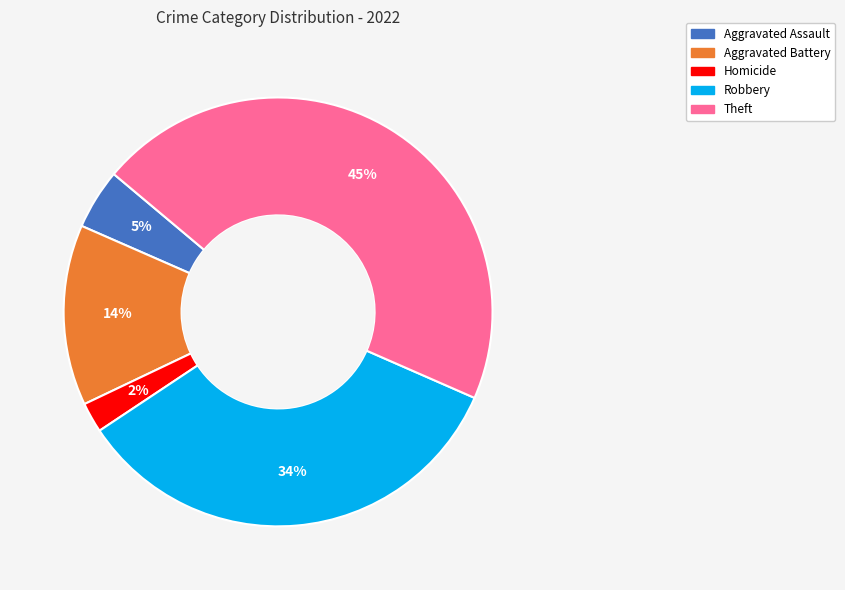

Is there any slice that represents more than half of the pie?

No